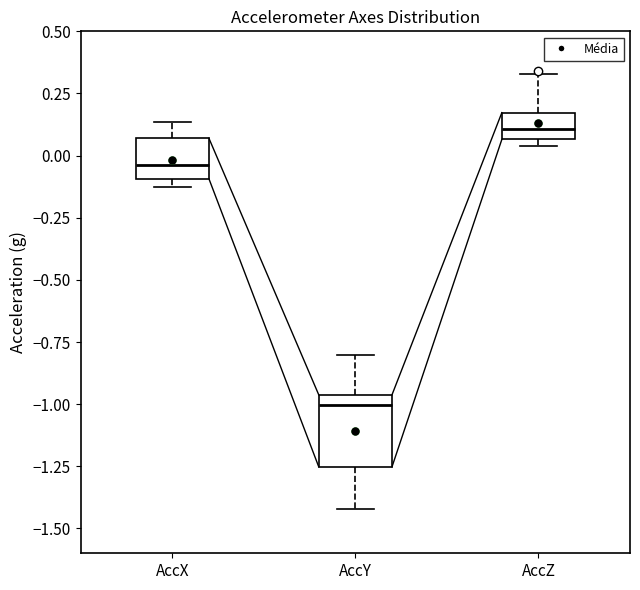

Reading left to right, transcribe this box plot: for each box, give where its median line is, the range the box spans, and where its two whiskers end, as read against the y-axis. The values are not printed on the chart, so give them approximately, as read against the axis.

AccX: median -0.05, box -0.10 to 0.05, whiskers -0.10 (just below the box's lower edge) to 0.15
AccY: median -1.00, box -1.25 to -0.95, whiskers -1.40 to -0.80
AccZ: median 0.10, box 0.05 to 0.15, whiskers 0.05 (just below the box's lower edge) to 0.35